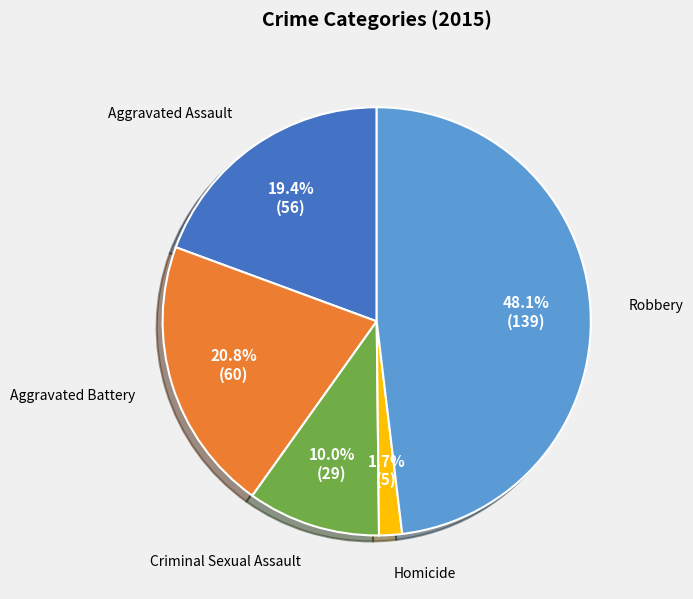

Is there any slice that represents more than half of the pie?

No